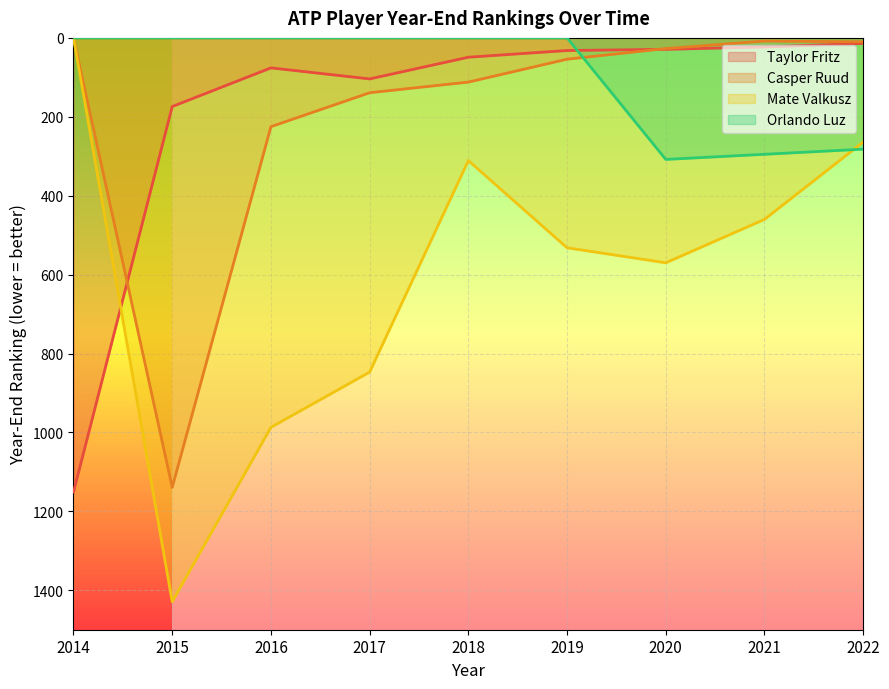

Which category has the lowest value across all series?

2014